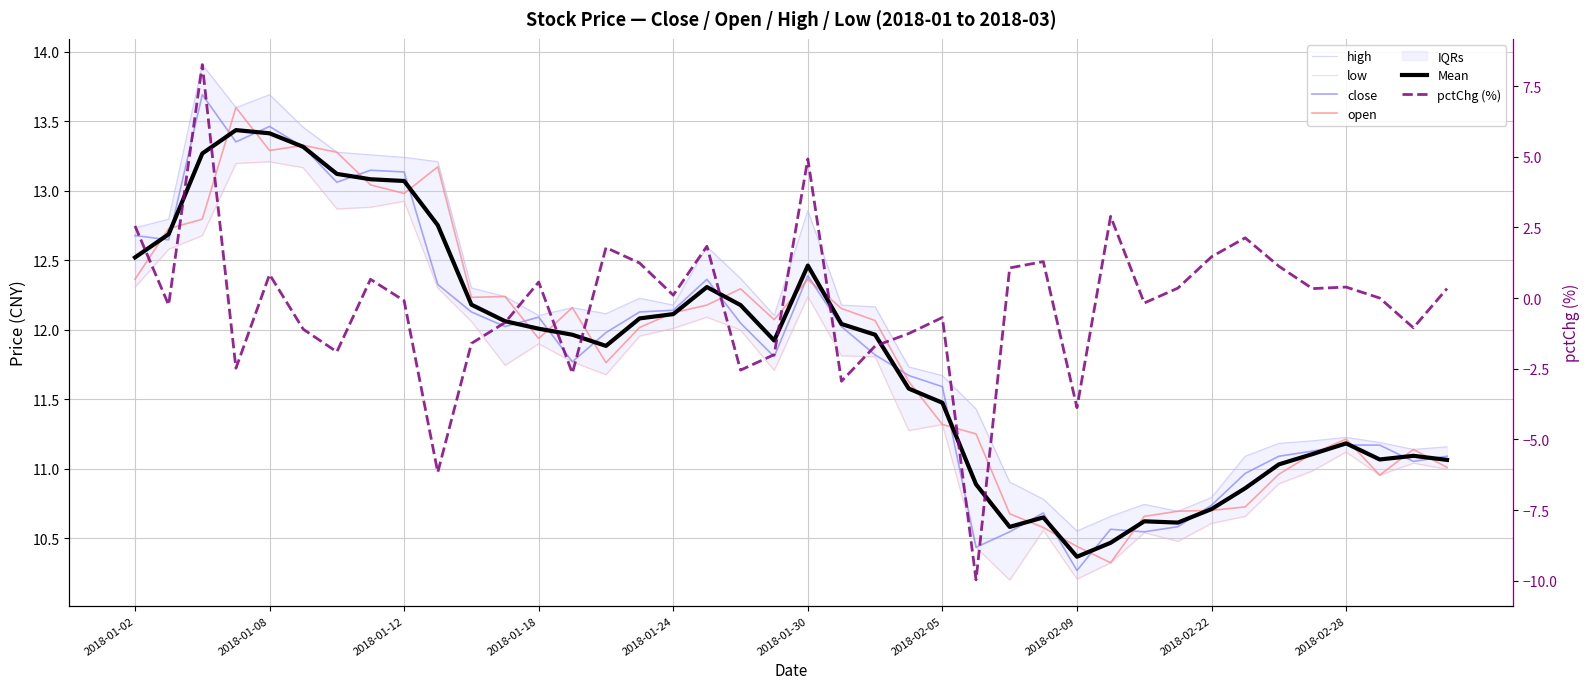

True or false: high and close intersect in this chart.

False